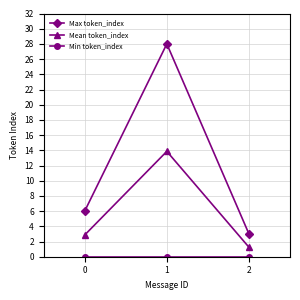

At which label does Mean token_index first exceed 2?

0